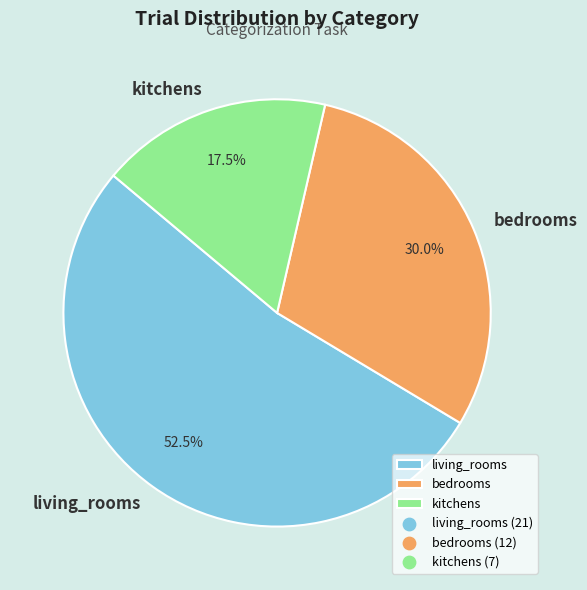

Rank the categories by value from highest to lowest.

living_rooms, bedrooms, kitchens